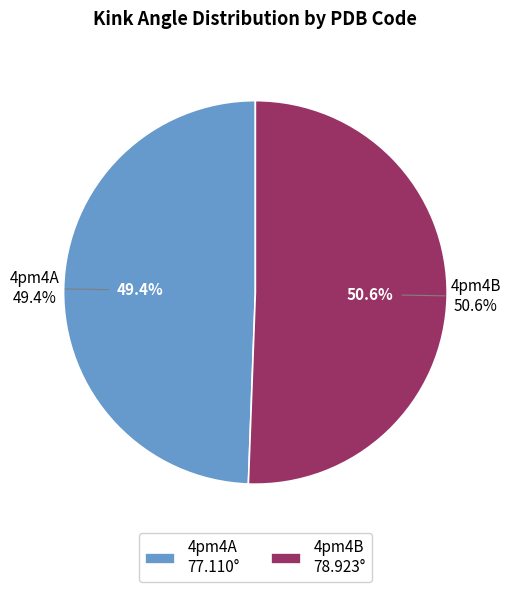

True or false: 4pm4A accounts for 49% of the total.

True